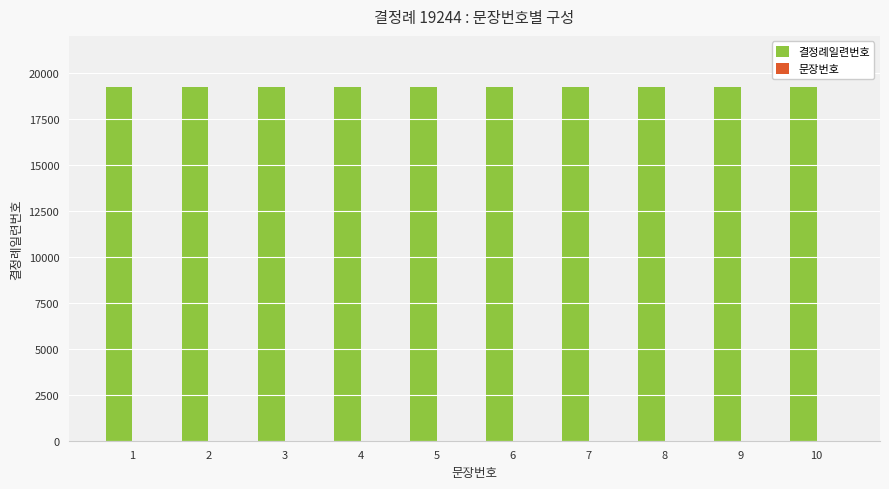

What is the highest value of the 결정례일련번호 series?

19244